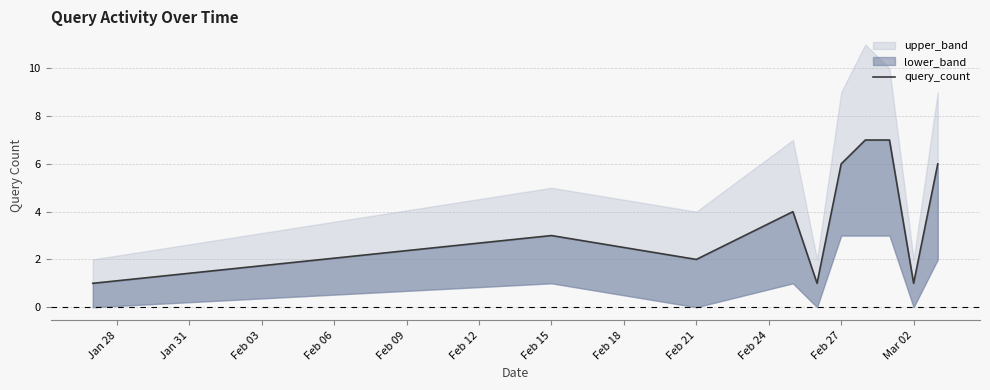

What is the difference between the maximum and minimum values?

6